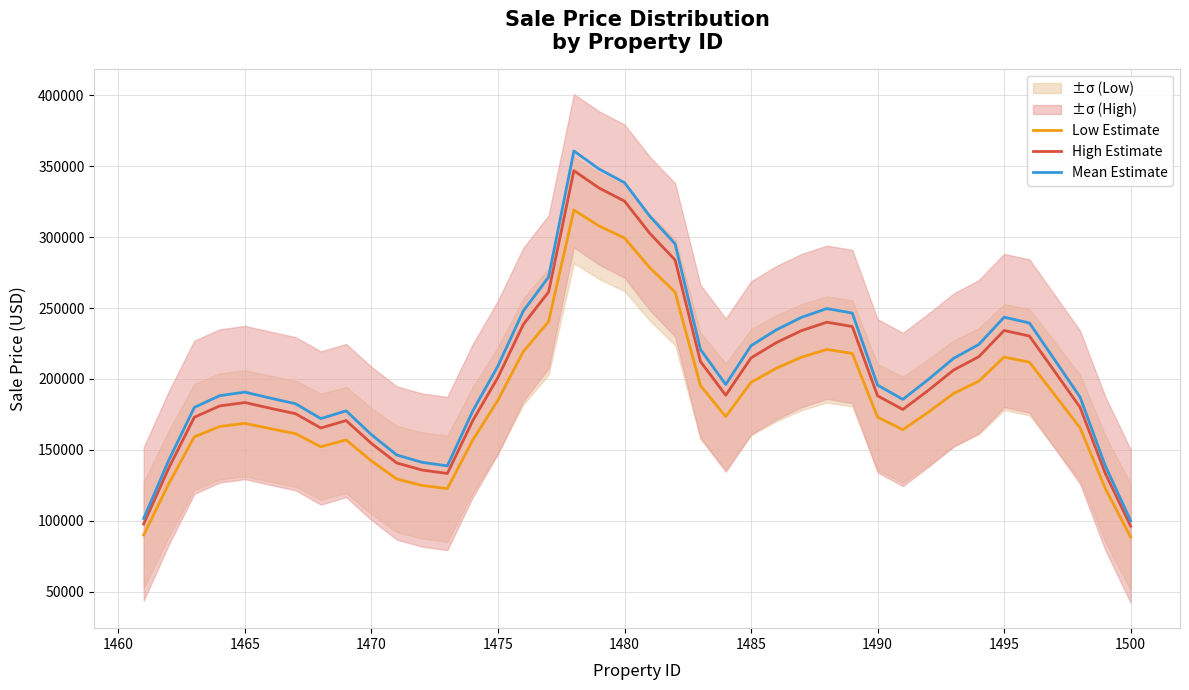

How many interior local peaks does the Low Estimate series have?

5